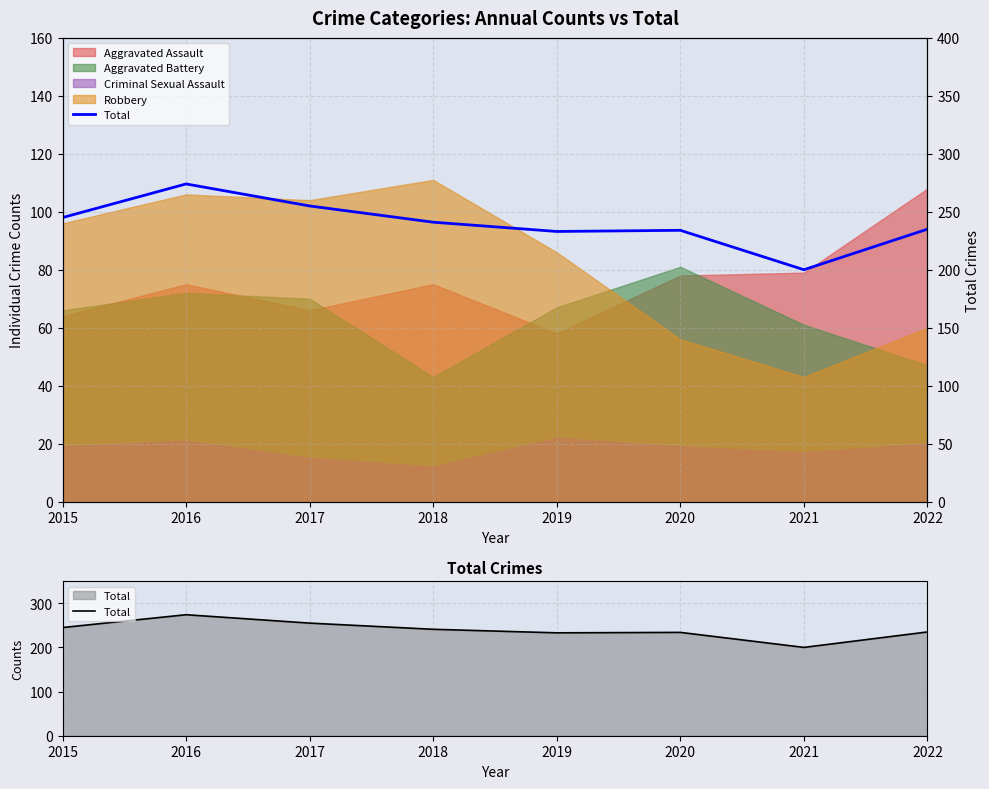

Does the chart display data point markers on the line(s)?

No